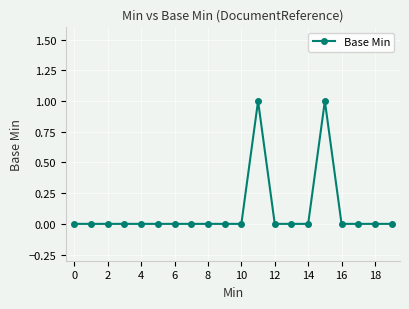

True or false: the data has more than 0 interior local peaks.

True